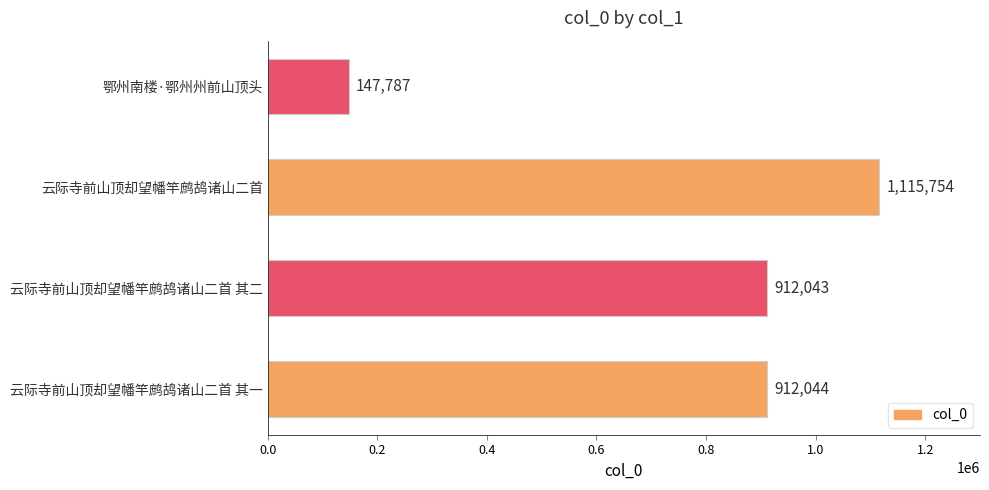

How many bars are there in total?

4